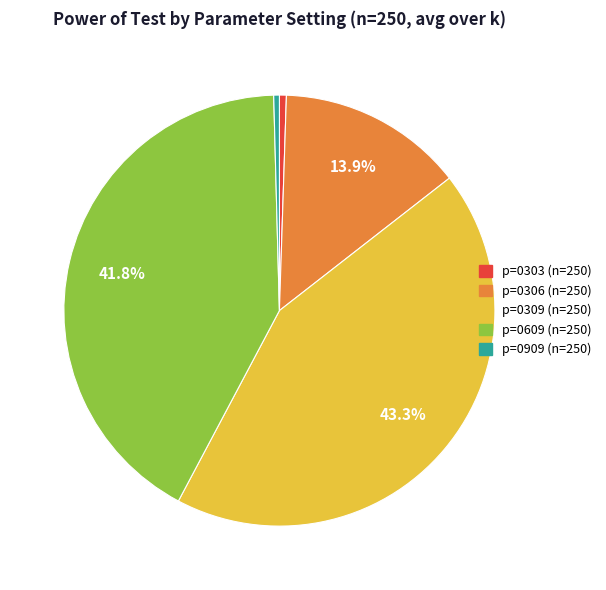

Which category has the biggest portion of the pie?

p=0309 (n=250)